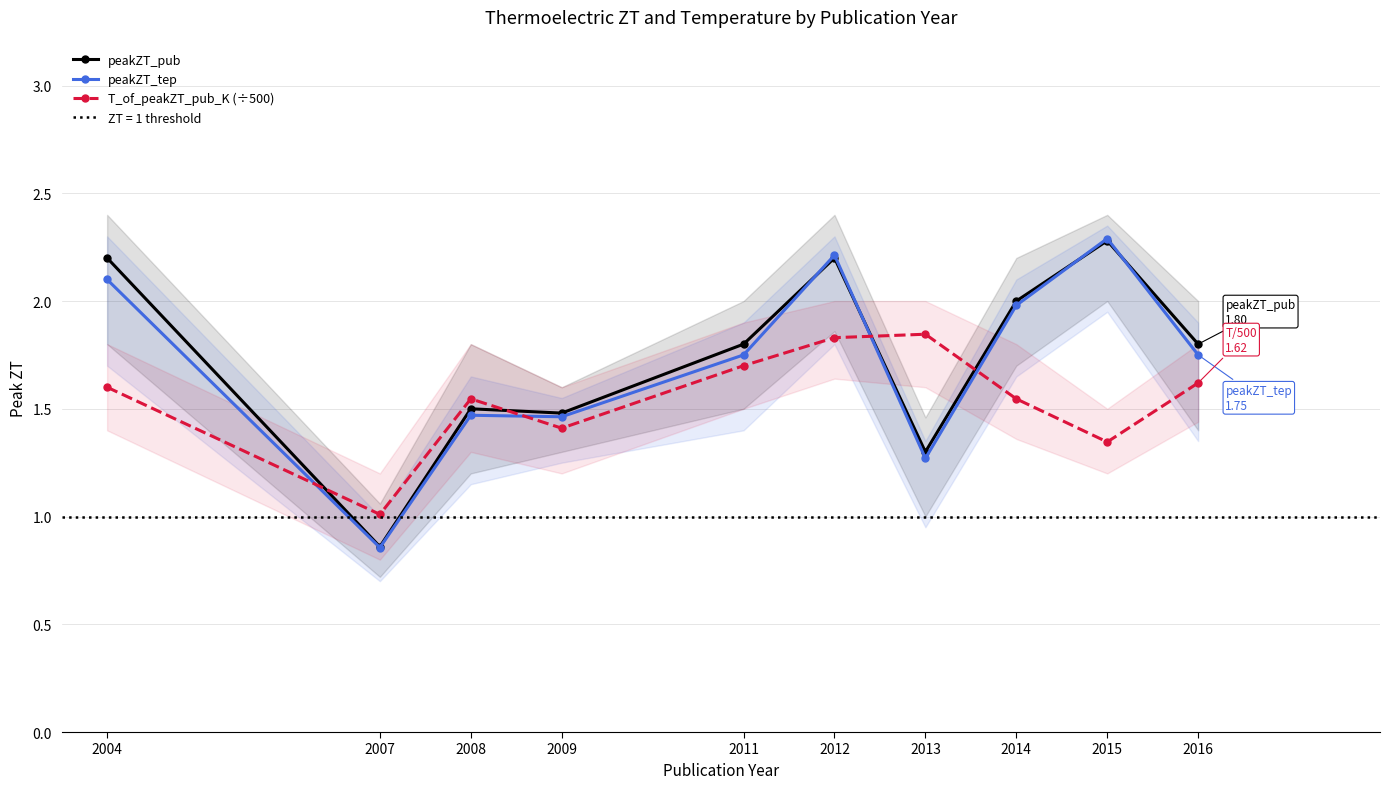

The value of peakZT_tep at 2015 is 3.1. True or false?

False